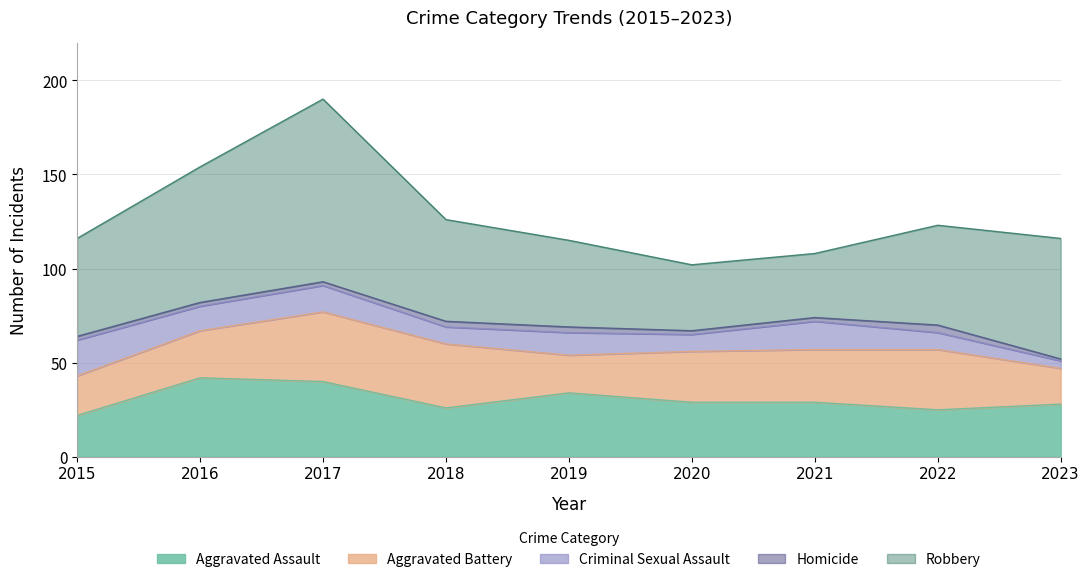

At which label does Robbery reach its minimum?

2021